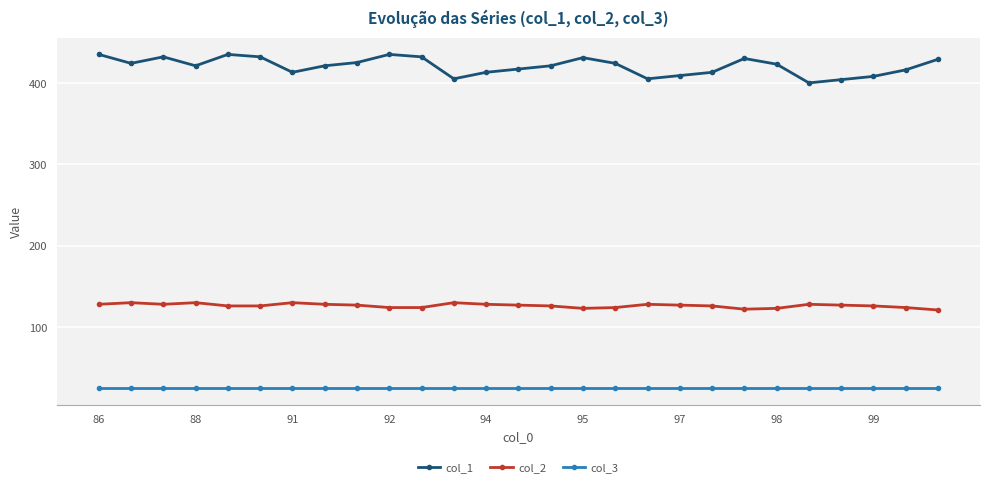

In col_1, how many points are lower than both neighbors (excluding endpoints)?

6